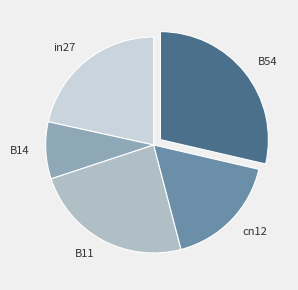

Is cn12 the majority of the pie?

No